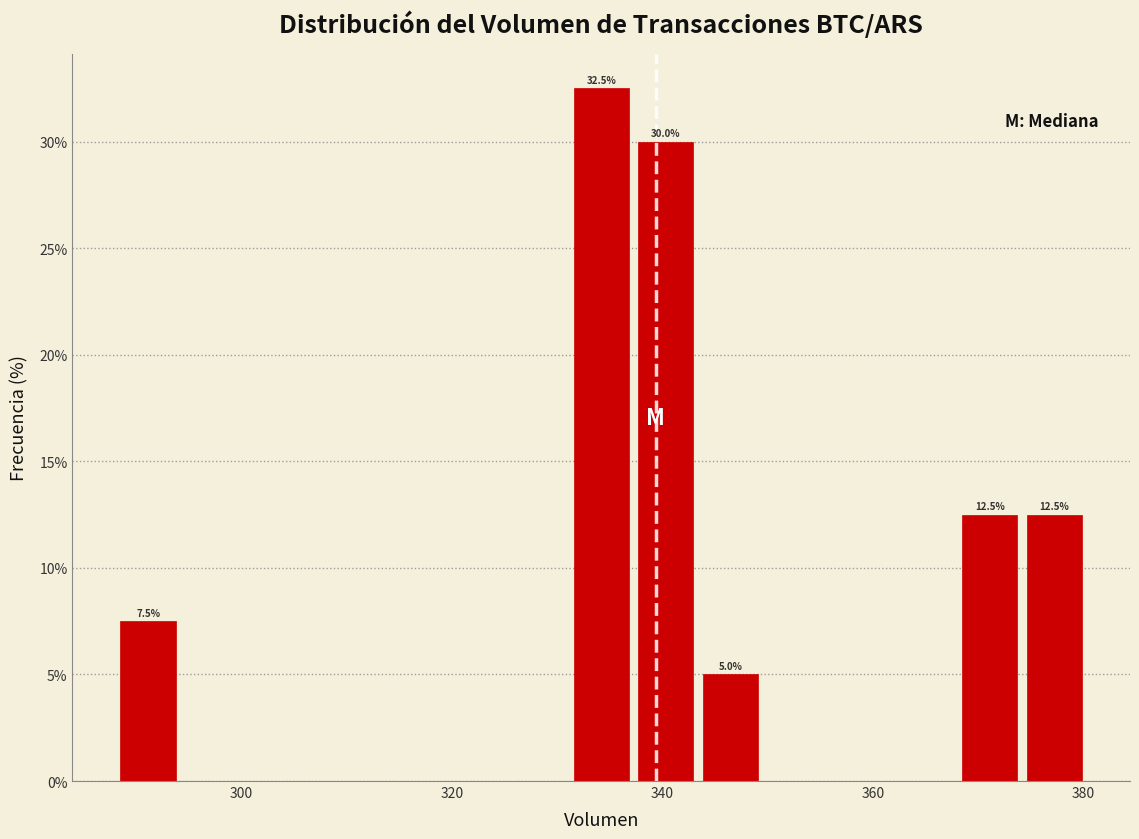

Read against the x-axis, roughly where is the centre of the tallest bar?

334